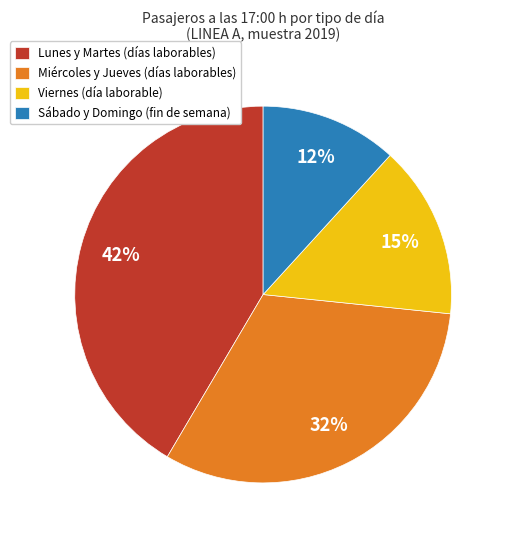

To the nearest percent, what is the average slice percentage?

25%